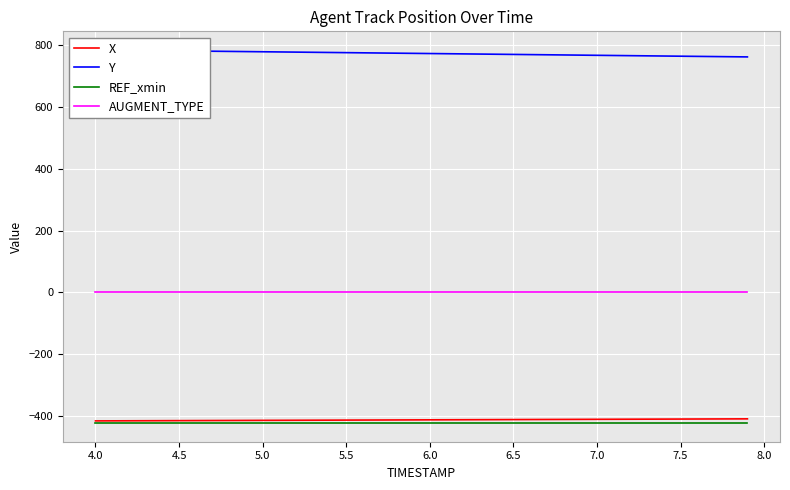

True or false: AUGMENT_TYPE and REF_xmin cross at least once.

False